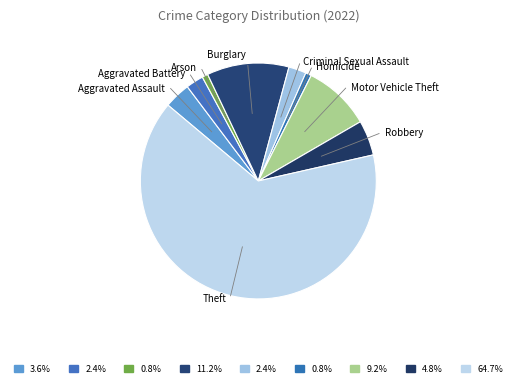

Approximately how many times larger is the value at Homicide compared to Burglary?

0.1